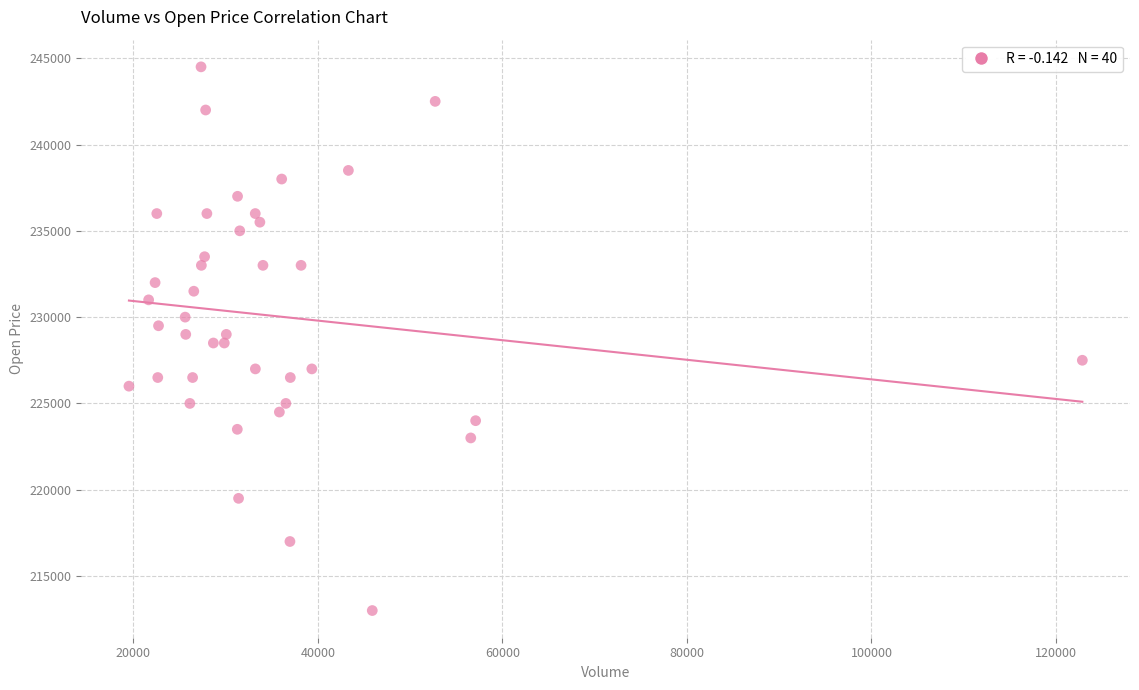

What is the range of X values (max minus min)?

103328